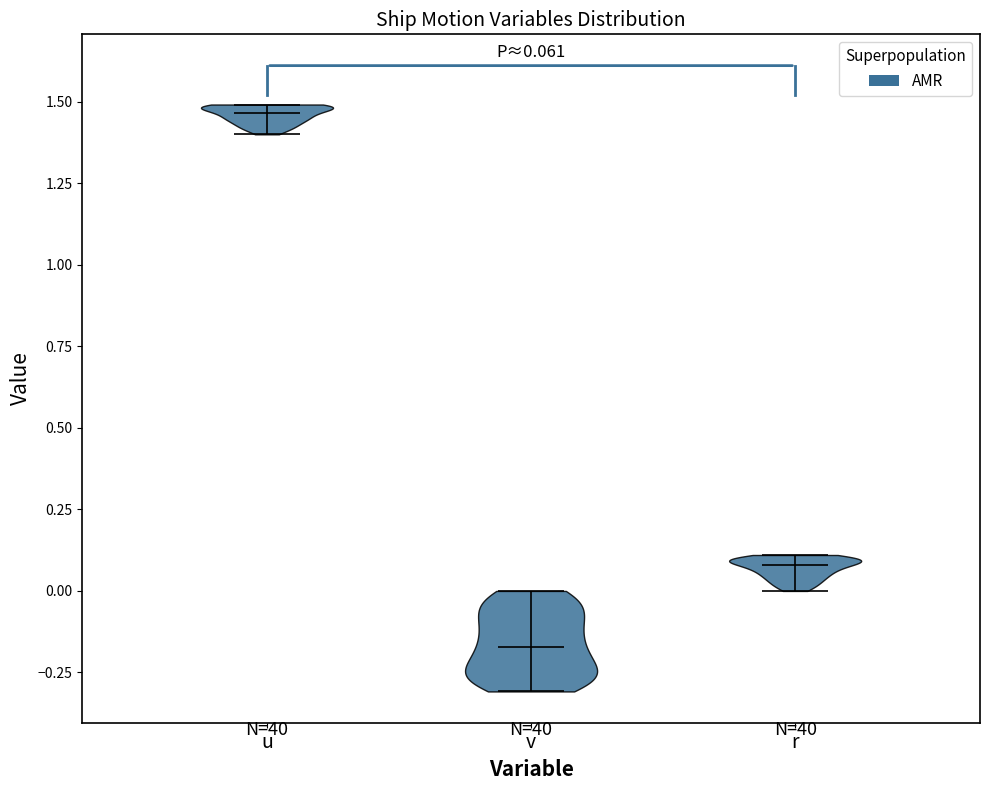

Which violin has the lowest median line?

v